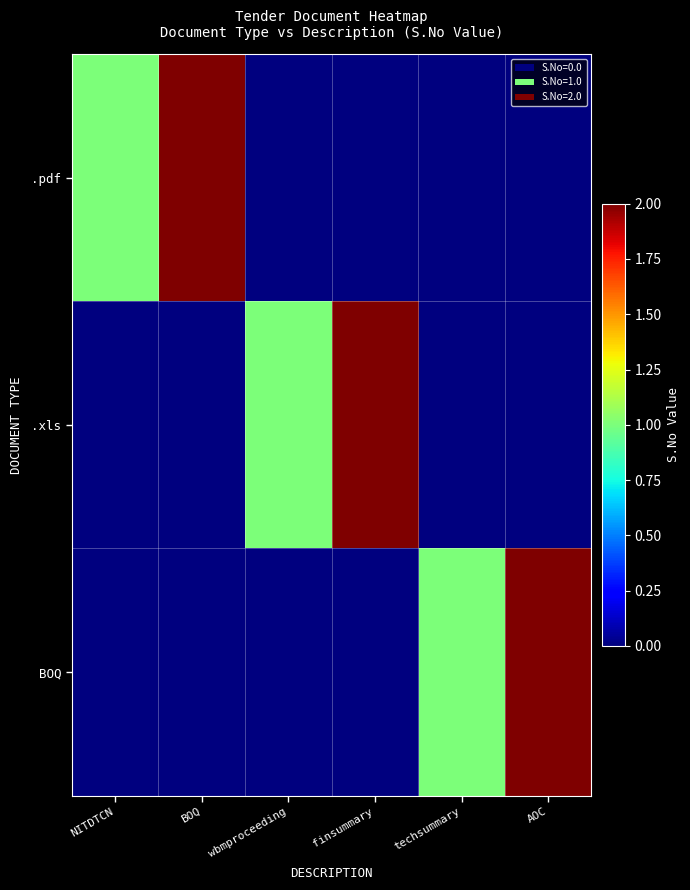

Reading right to left, list all the values displayed in this chart.

.pdf: AOC=0	techsummary=0	finsummary=0	wbmproceeding=0	BOQ=2	NITDTCN=1
.xls: AOC=0	techsummary=0	finsummary=2	wbmproceeding=1	BOQ=0	NITDTCN=0
BOQ: AOC=2	techsummary=1	finsummary=0	wbmproceeding=0	BOQ=0	NITDTCN=0